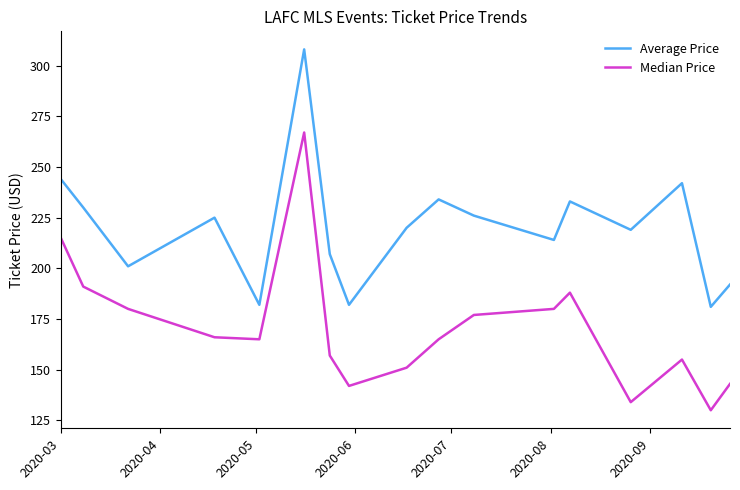

How many distinct data groups are displayed?

2